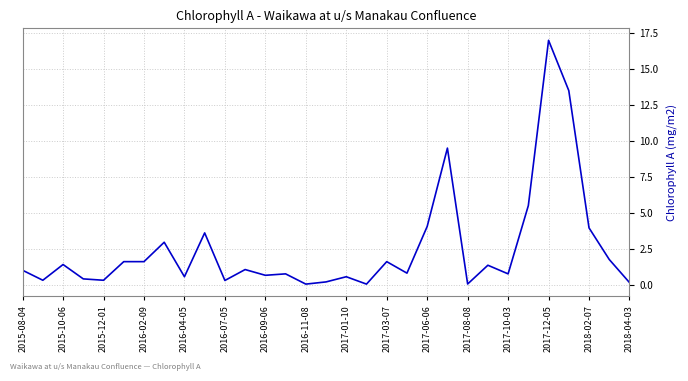

What is the greatest value displayed?

17.0